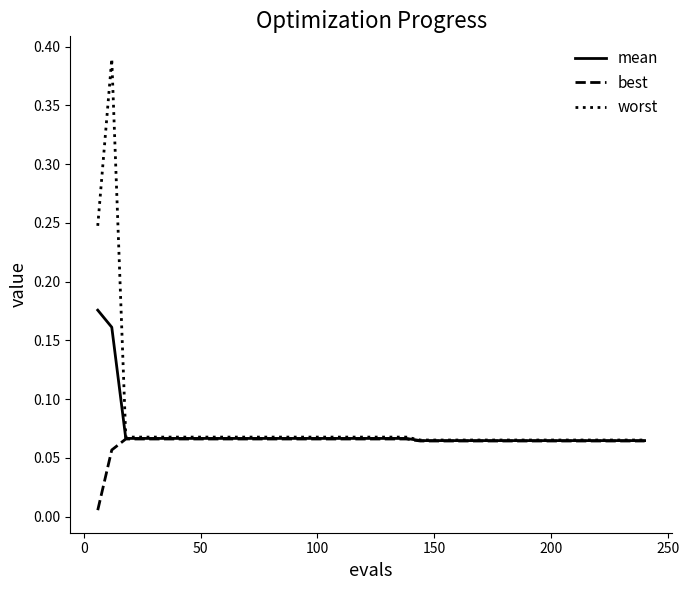

Which series has the largest range (max minus min)?

worst